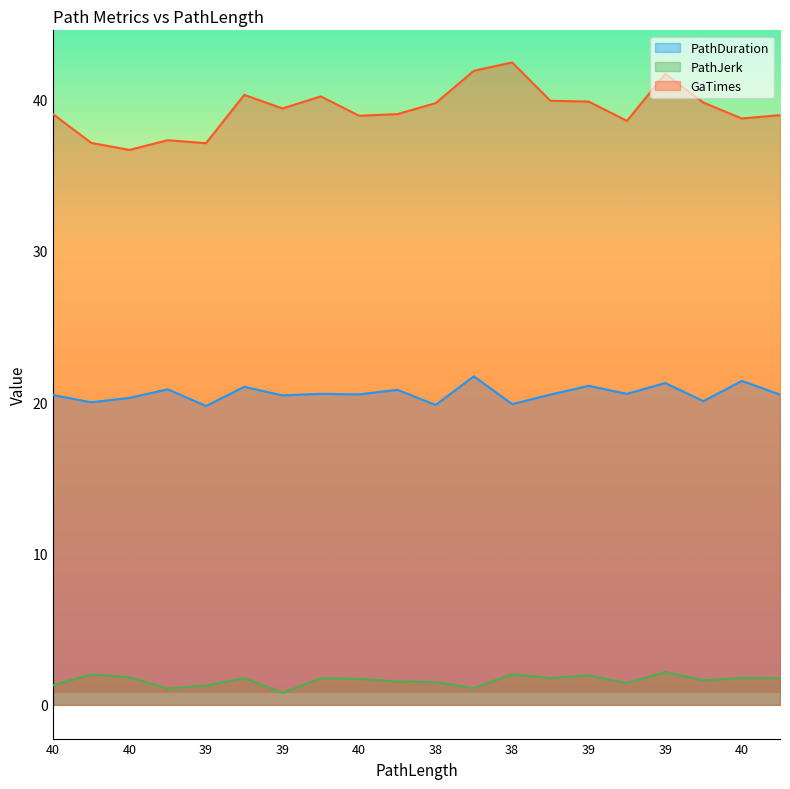

What are all the series names shown in the legend?

PathDuration, PathJerk, GaTimes